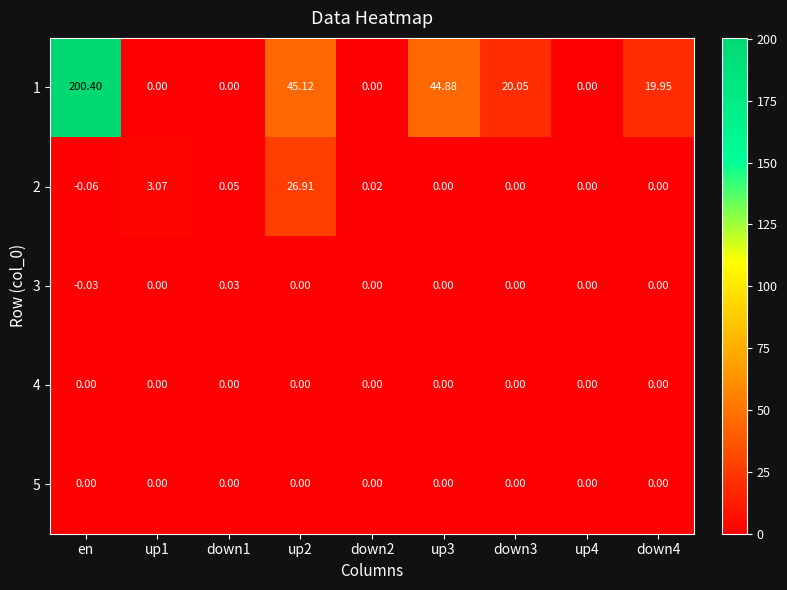

Is the value of 4 at down1 greater than the value of 1 at en?

No